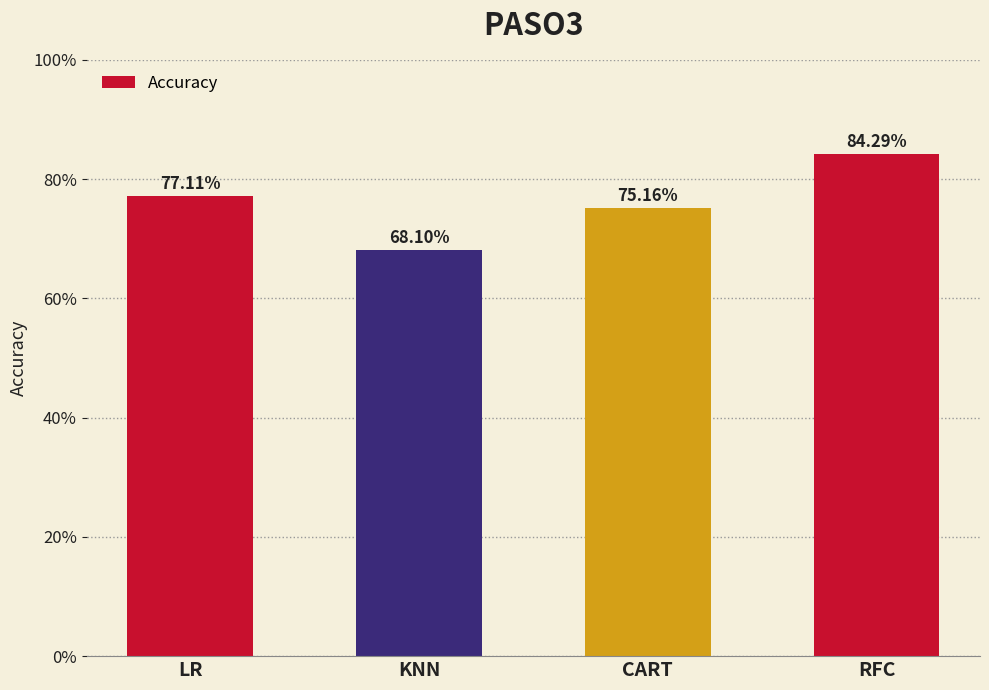

What is the value of the 1st bar from the left?

0.8